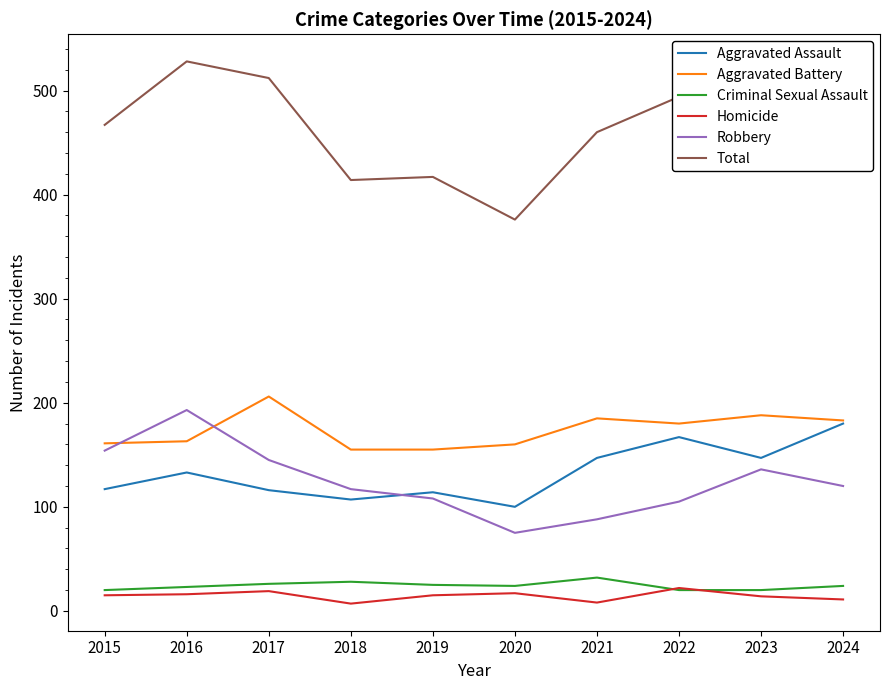

What is the difference between the maximum and minimum values in the Total series?

152